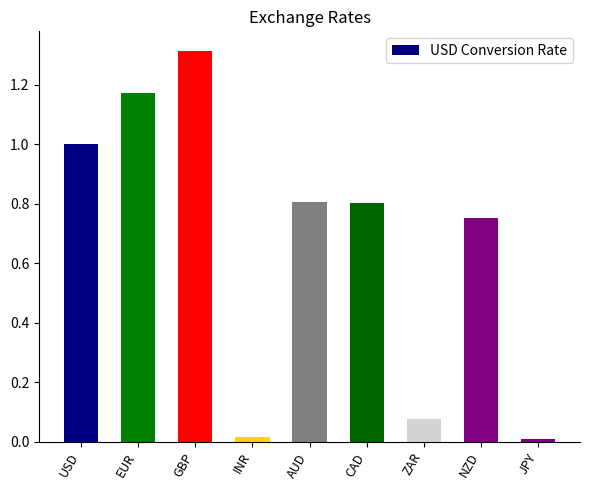

True or false: the data shows 0.8 at CAD.

True